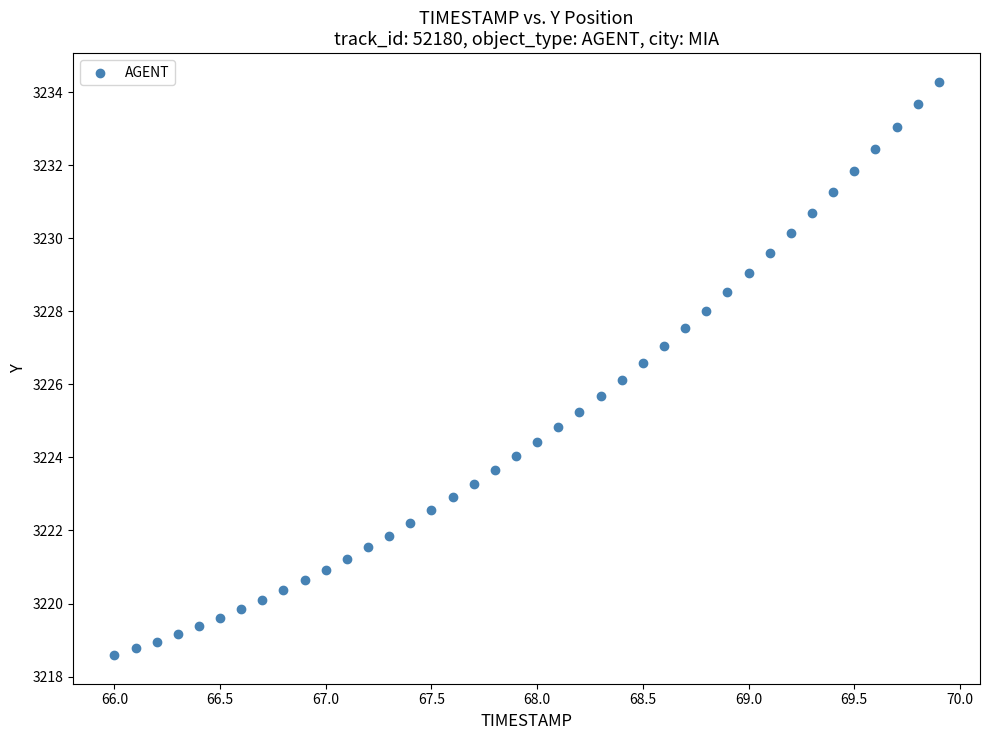

What is the range of X values (max minus min)?

3.9